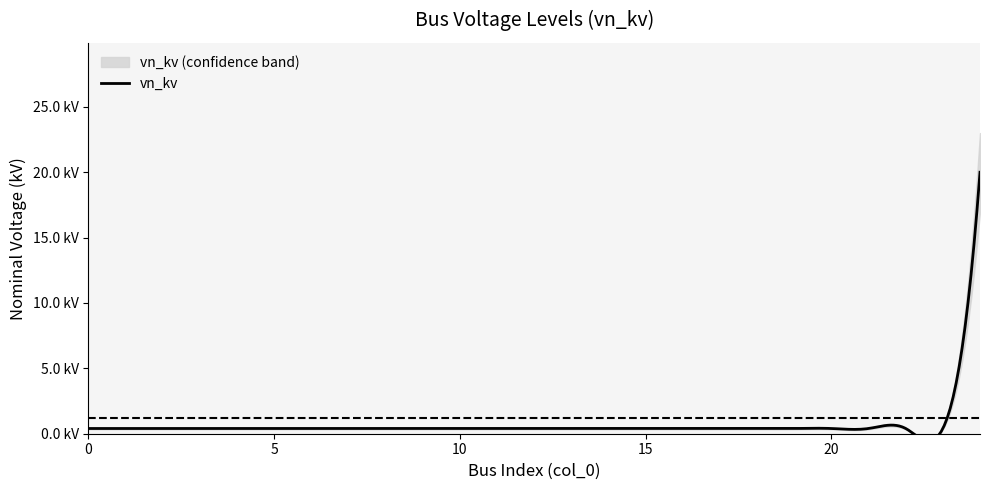

Reading left to right, transcribe all the data shown in this chart.

0.4	0.4	0.4	0.4	0.4	0.4	0.4	0.4	0.4	0.4	0.4	0.4	0.4	0.4	0.4	0.4	0.4	0.4	0.4	0.4	0.4	0.4	0.4	0.4	20.0